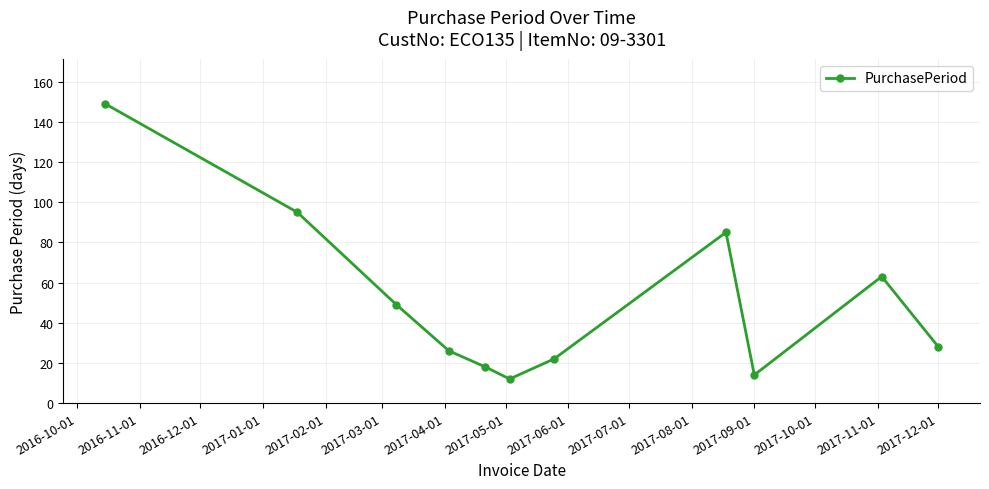

What is the difference between the second highest and minimum values?

83